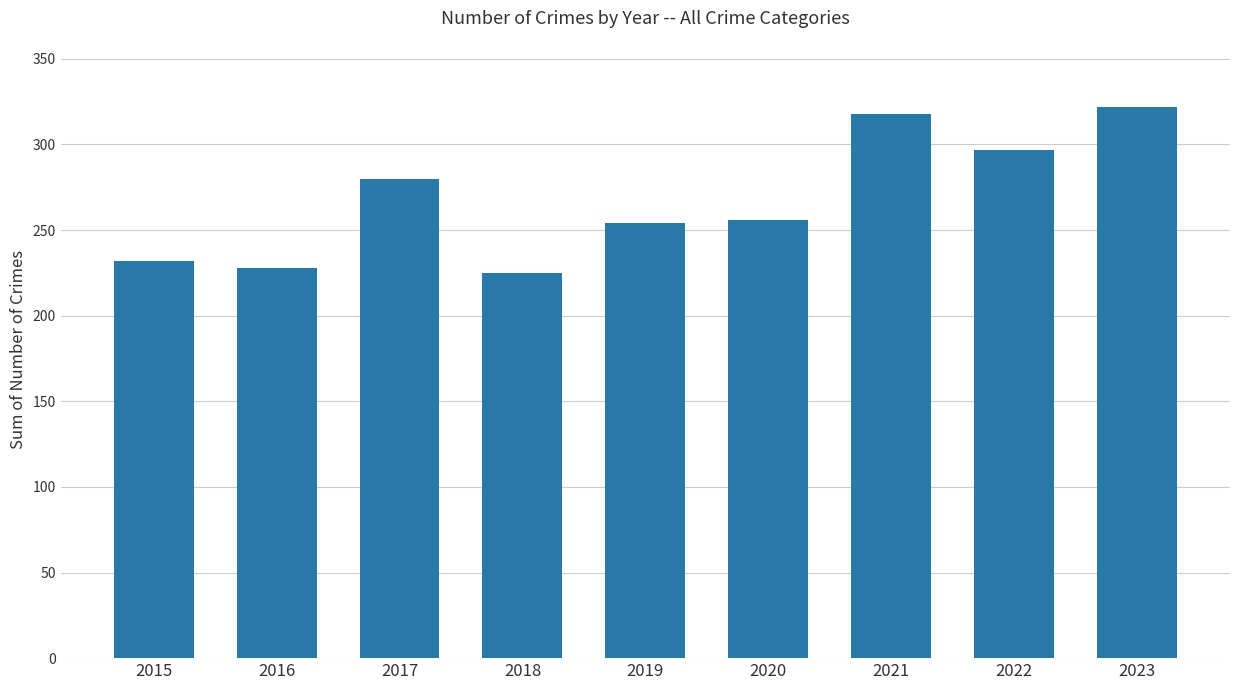

What value does the data have at 2022, to the nearest 10?

300